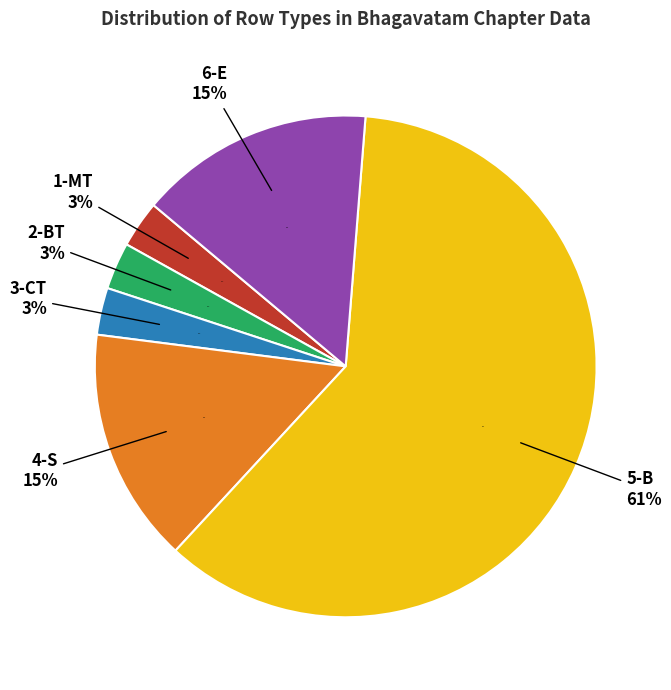

Rank the categories by value from lowest to highest.

1-MT, 2-BT, 3-CT, 4-S, 6-E, 5-B